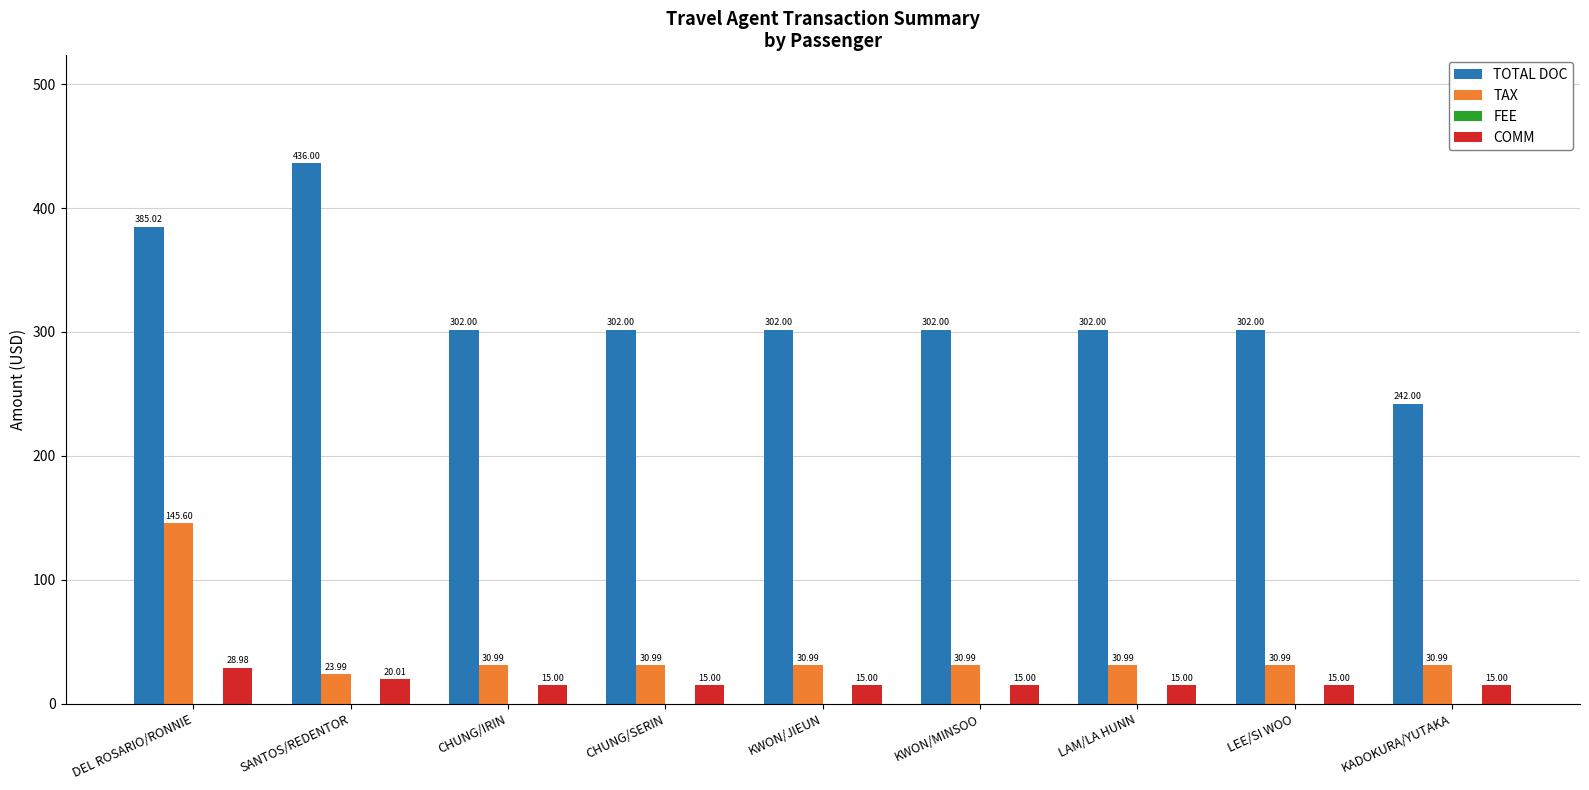

At KWON/JIEUN, list the series in order from smallest to largest.

COMM, TAX, TOTAL DOC